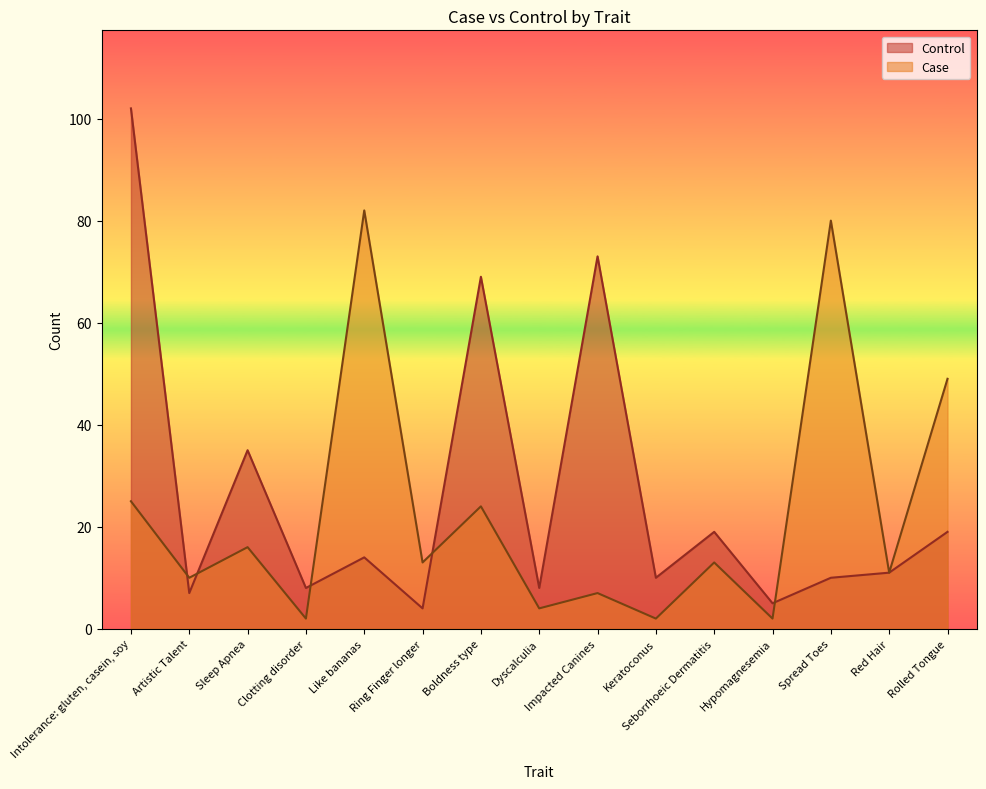

What value does the Case series have at Impacted Canines?

7